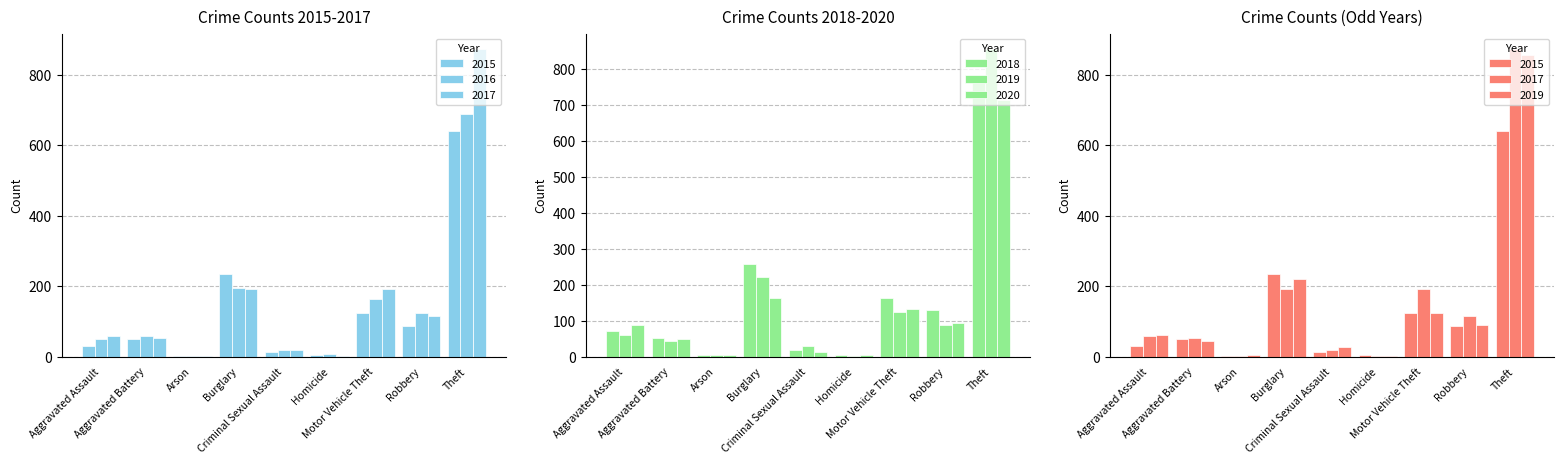

How many categories are shown in the chart?

9